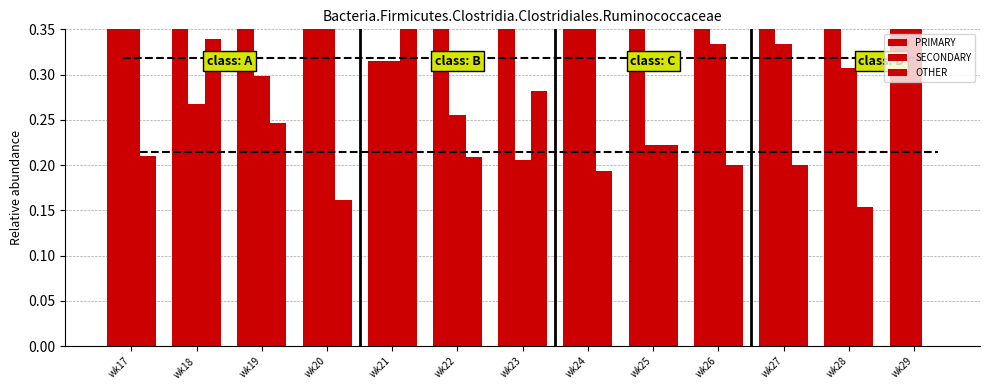

Which series changed the most between wk22 and wk25?

SECONDARY